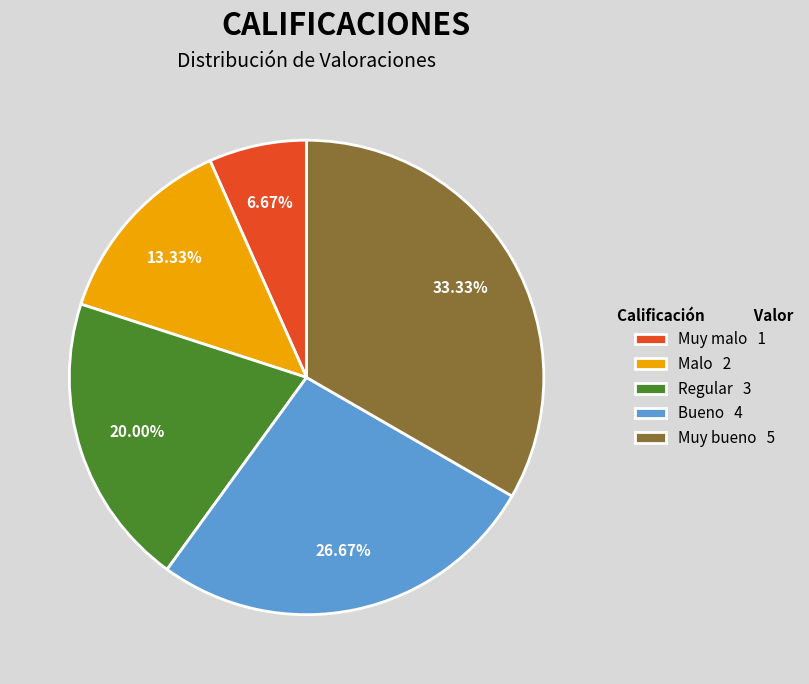

Which slice is the smallest?

Muy malo